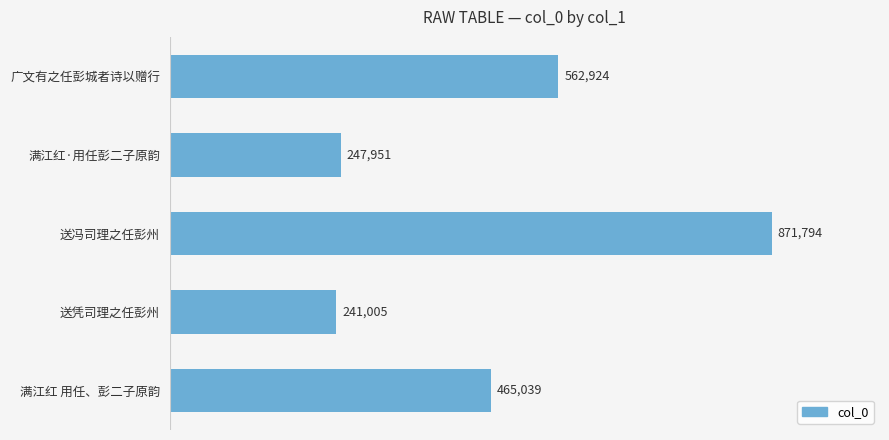

Are the bars horizontal?

Yes